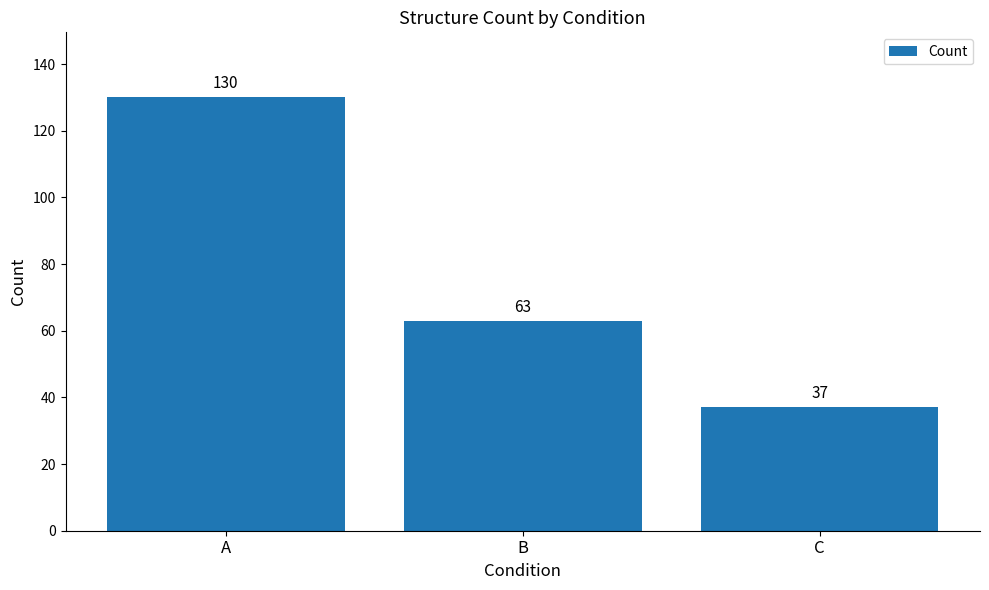

Count the number of data series in this chart.

1